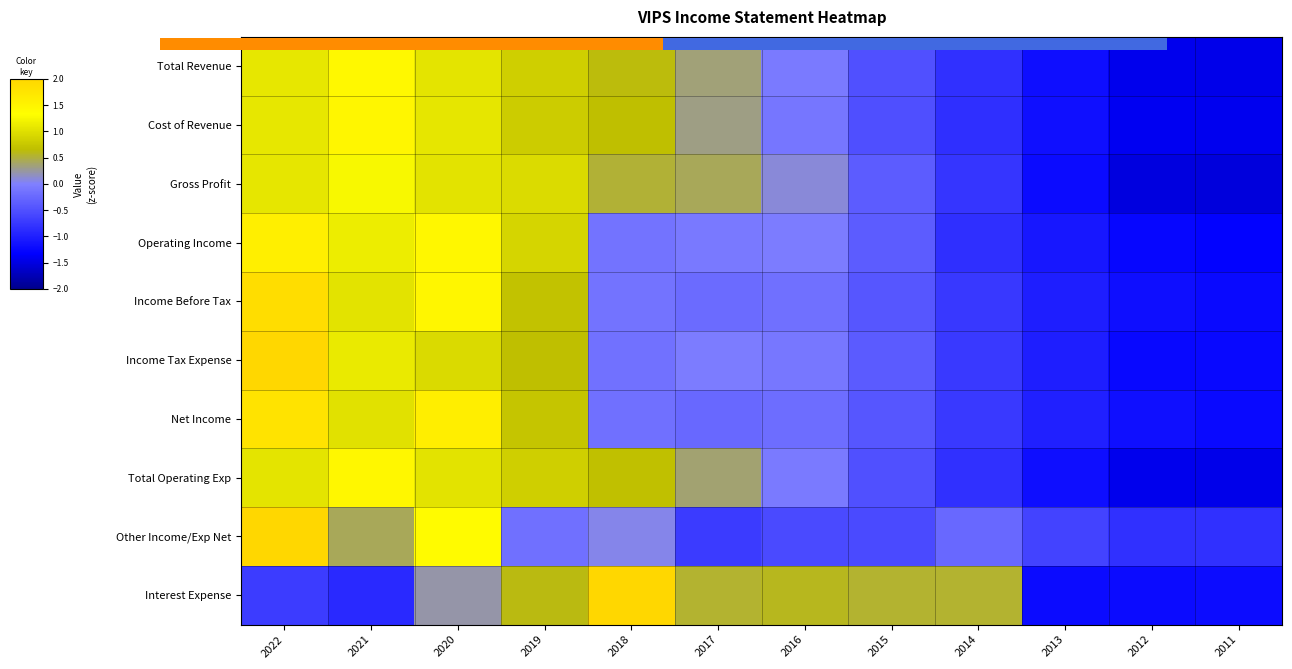

Between 2017 and 2012, which is larger?

2017